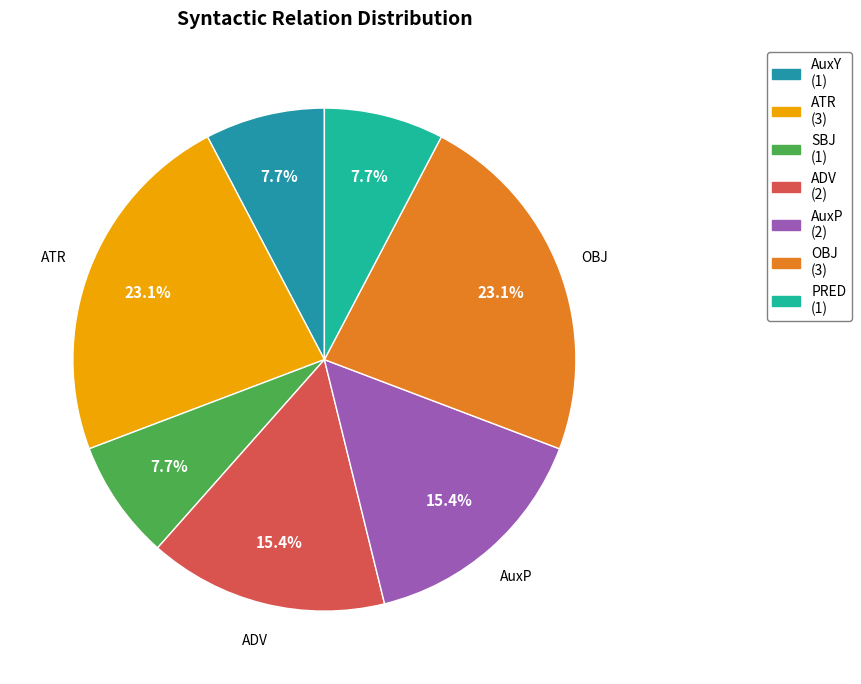

Is there a majority slice in this chart?

No